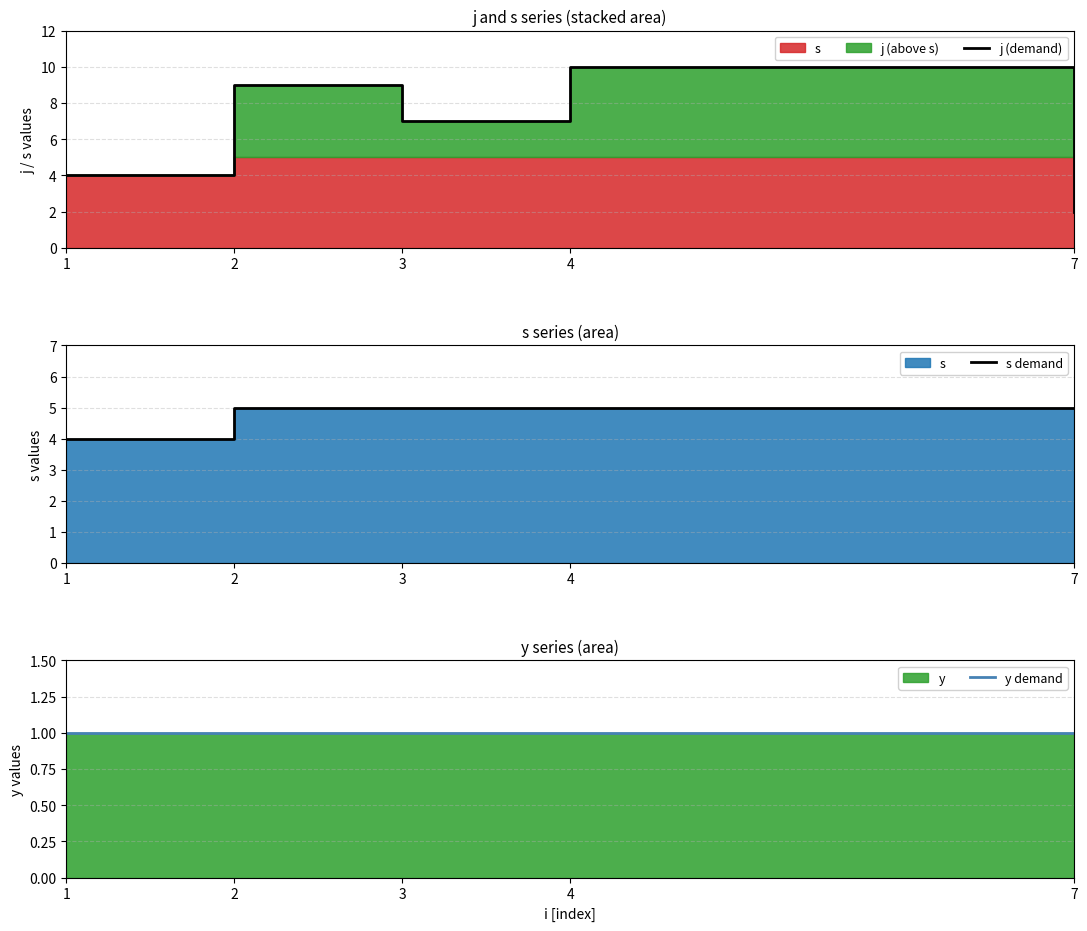

How many data points in s demand are less than 5?

1